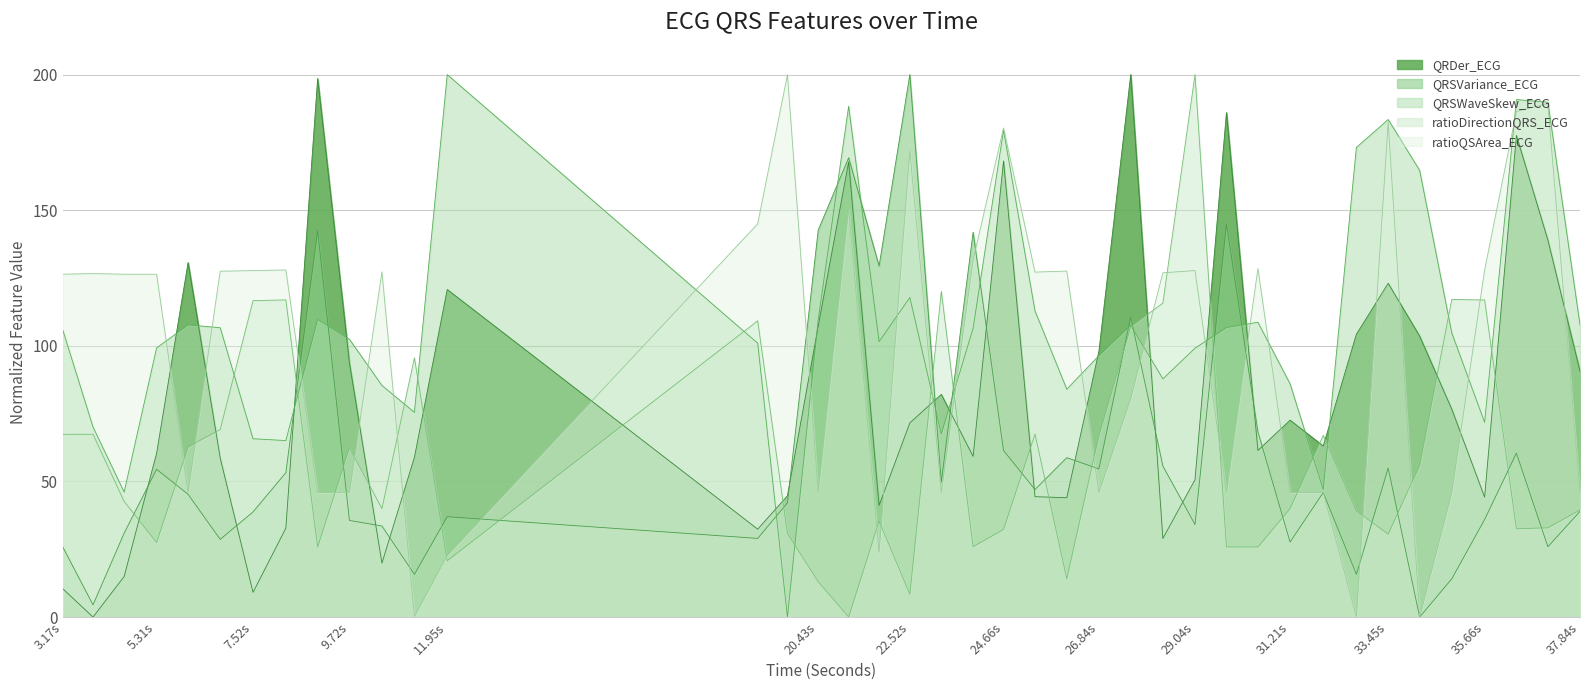

Read the QRDer_ECG value at 23.2421875.

82.1